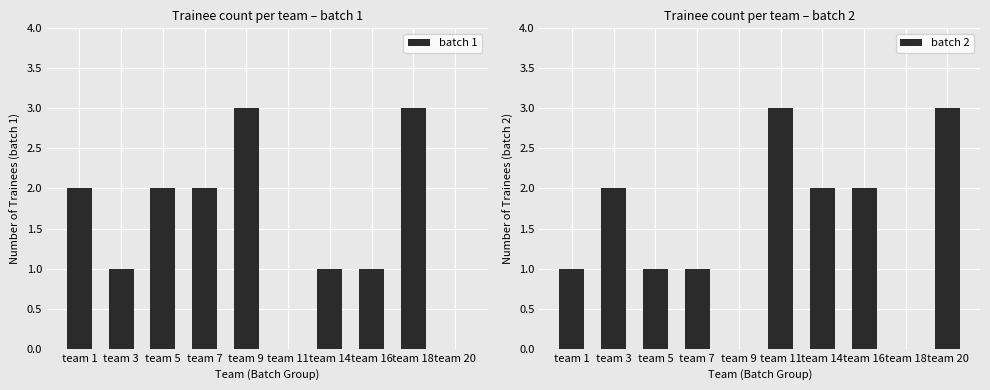

Rank the series at team 5 from highest to lowest value.

batch 1, batch 2